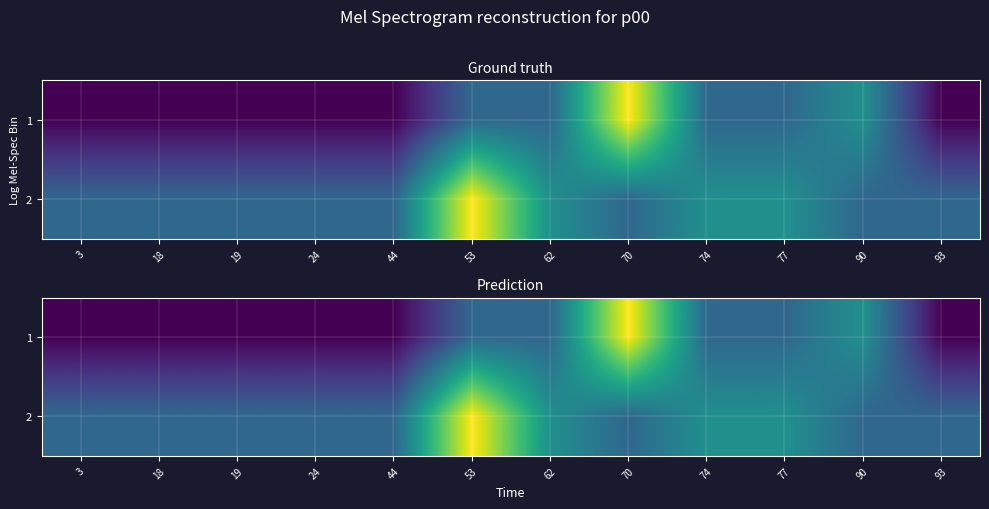

What is the highest value of the 2 series?

5.8